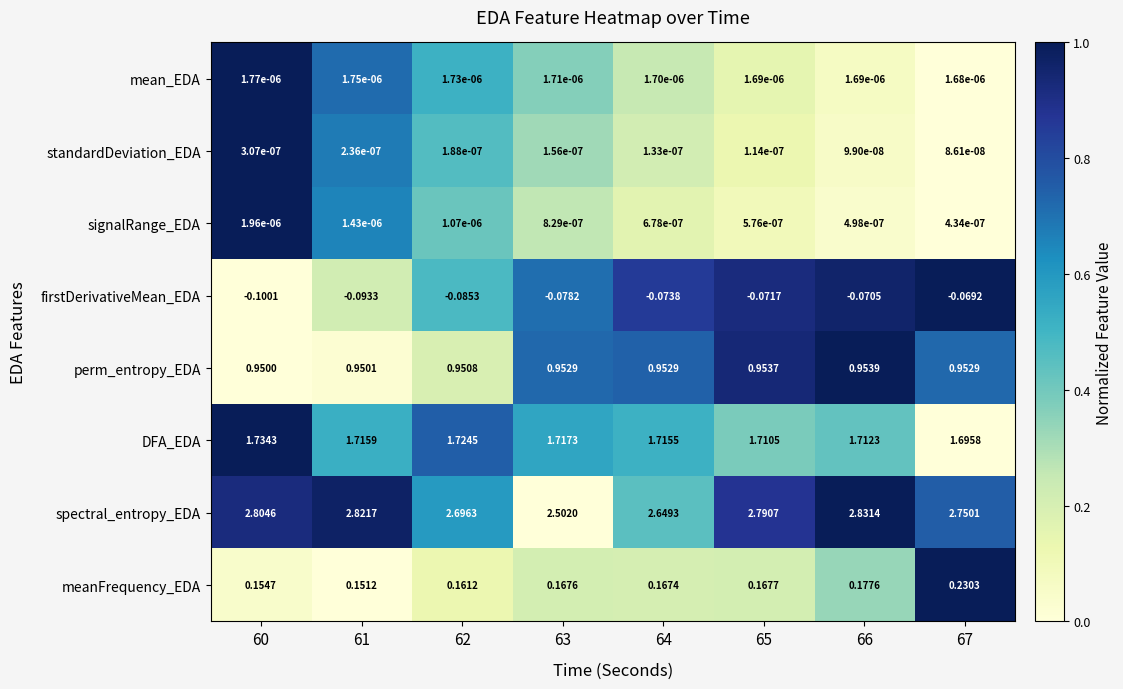

Which series has the widest spread of values?

spectral_entropy_EDA